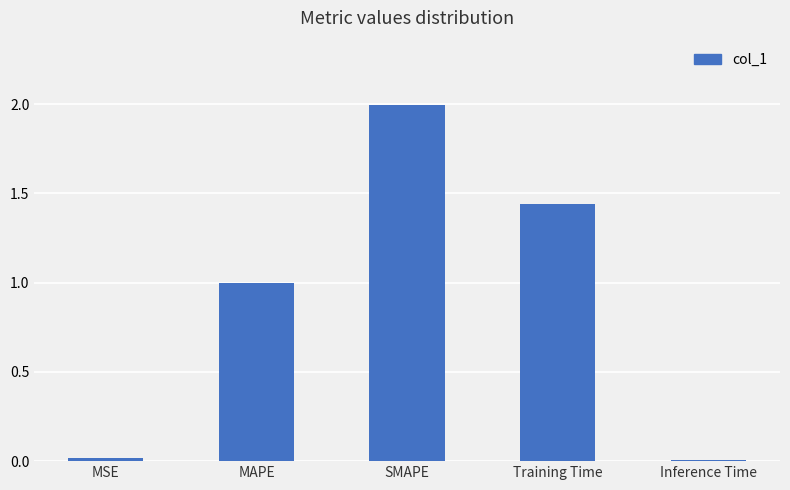

The chart shows a value of 2.0 at Training Time. True or false?

False